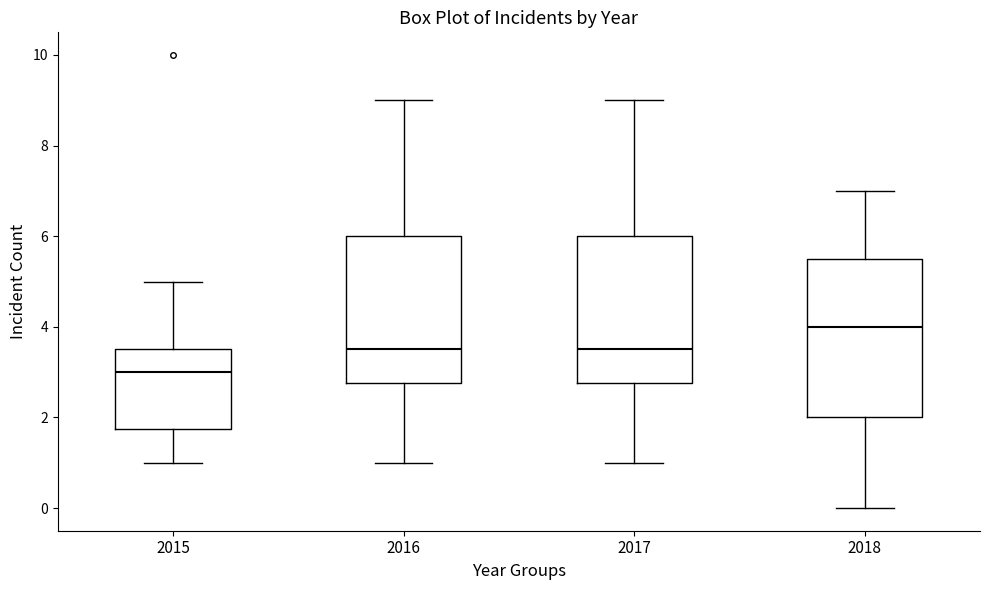

Which box is the tallest, from its lower edge to its upper edge?

2018